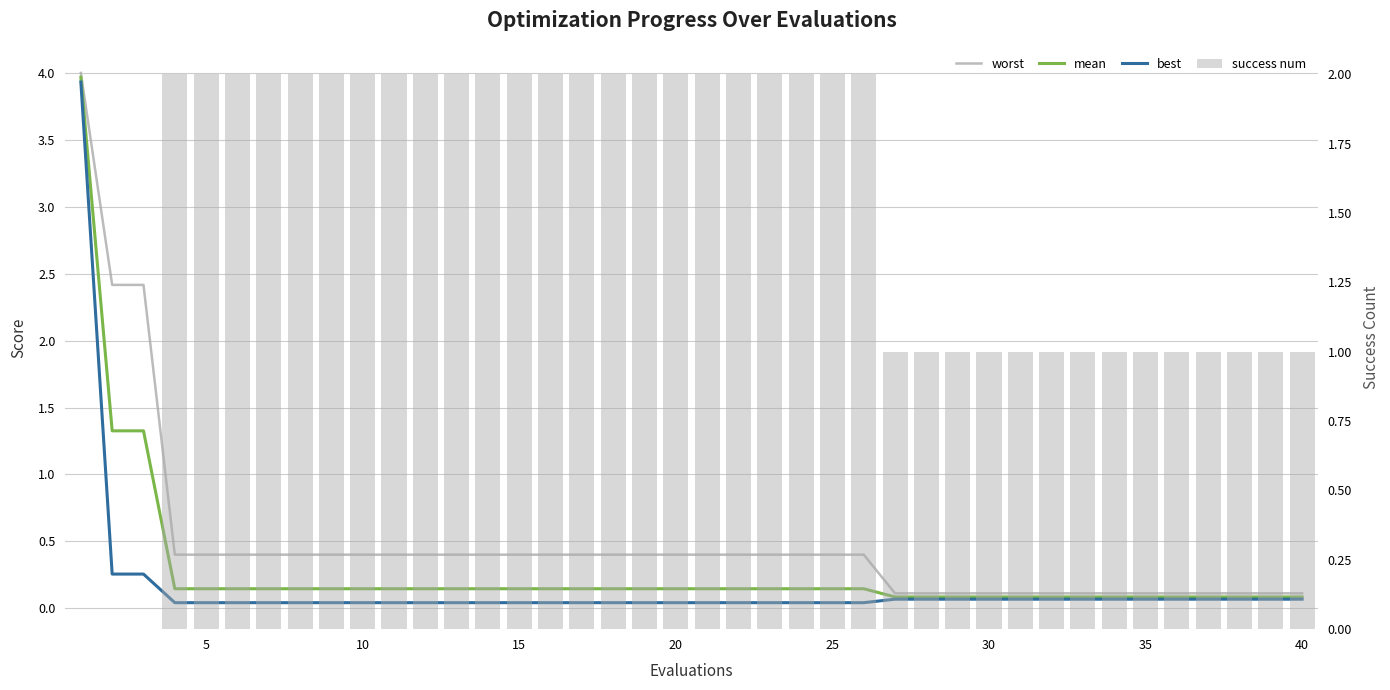

At how many categories does at least one series exceed 1?

26